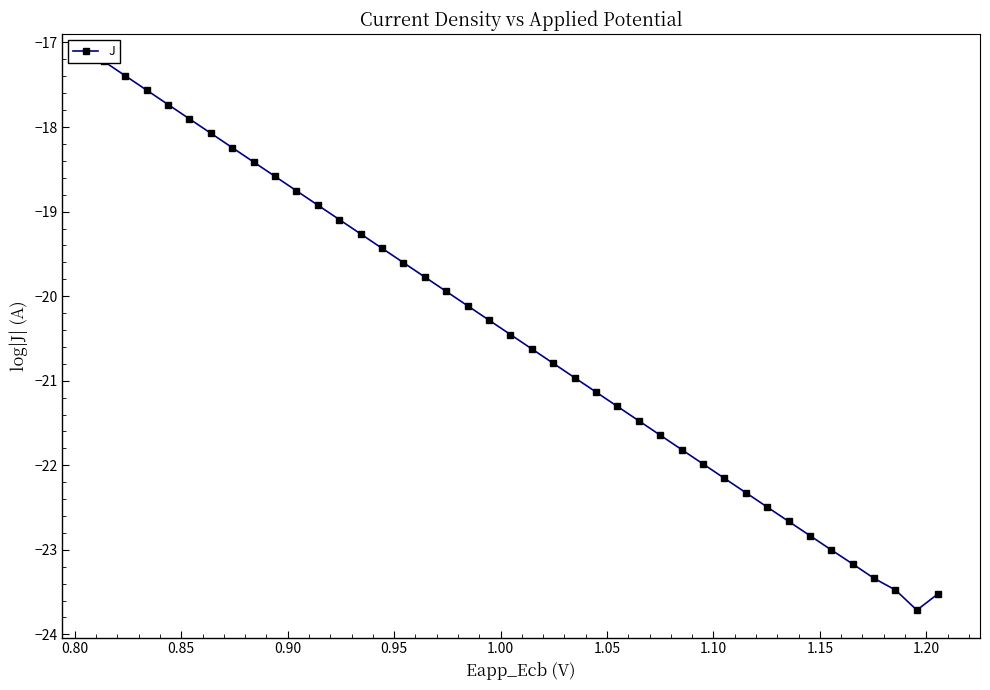

What is the greatest value displayed?

-17.2